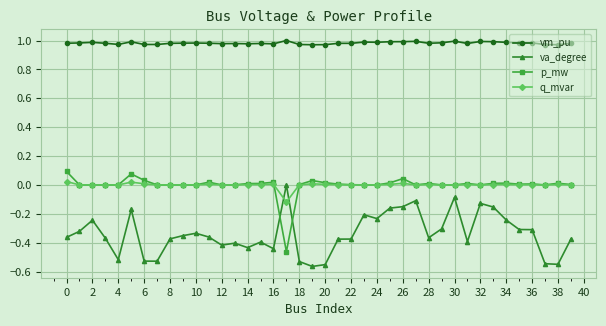

Which series has the largest total across all categories?

vm_pu